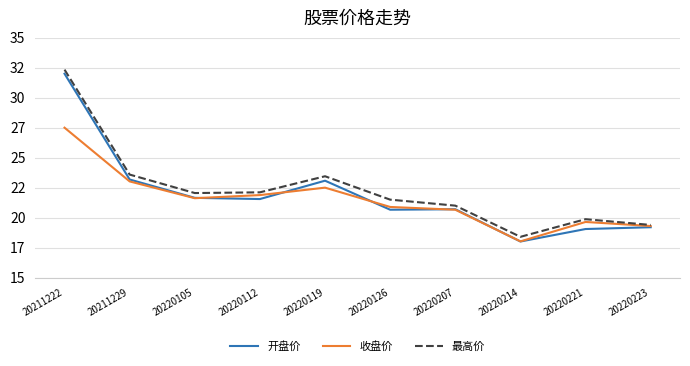

The 收盘价 series shows 33.9 at 20220223. True or false?

False